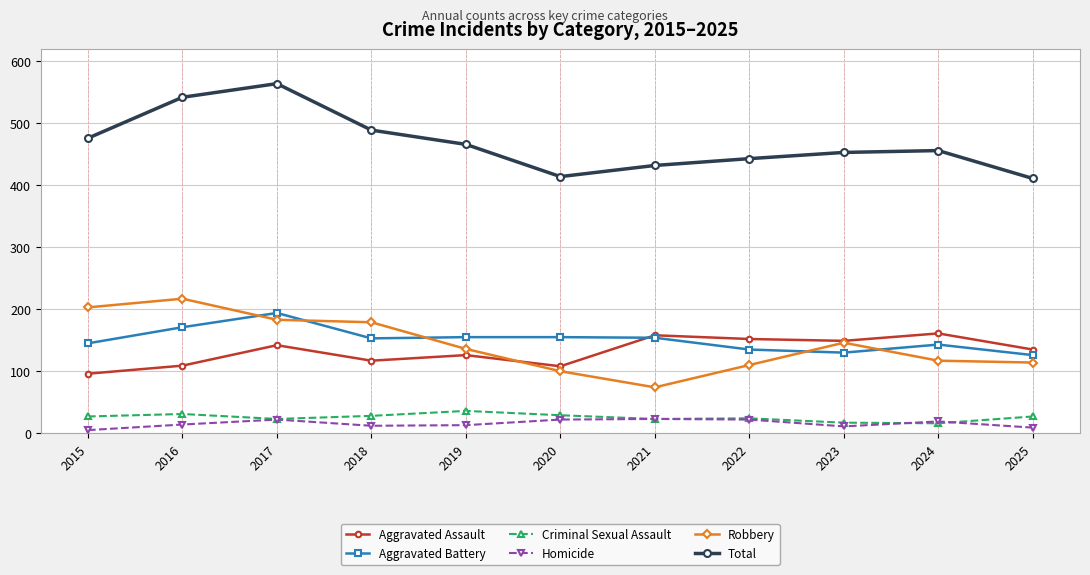

How many distinct data groups are displayed?

6